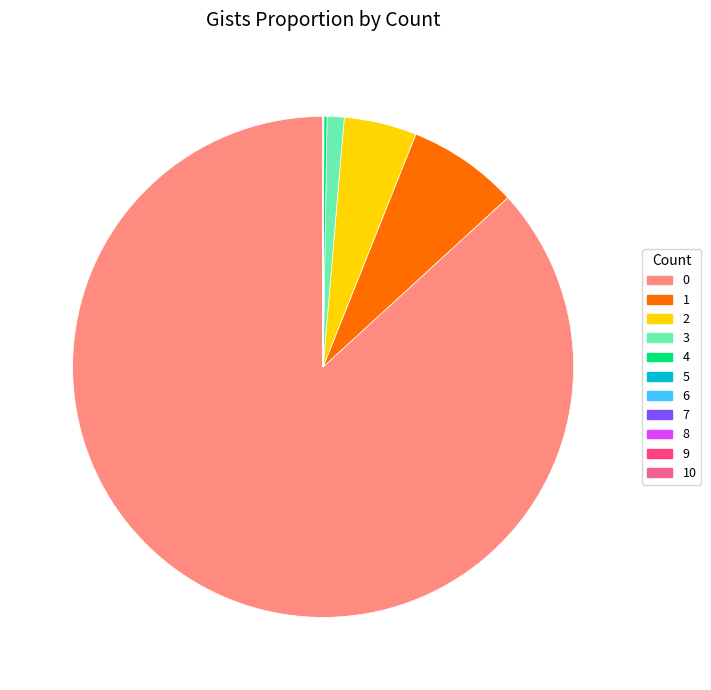

Is there any slice that represents more than half of the pie?

Yes